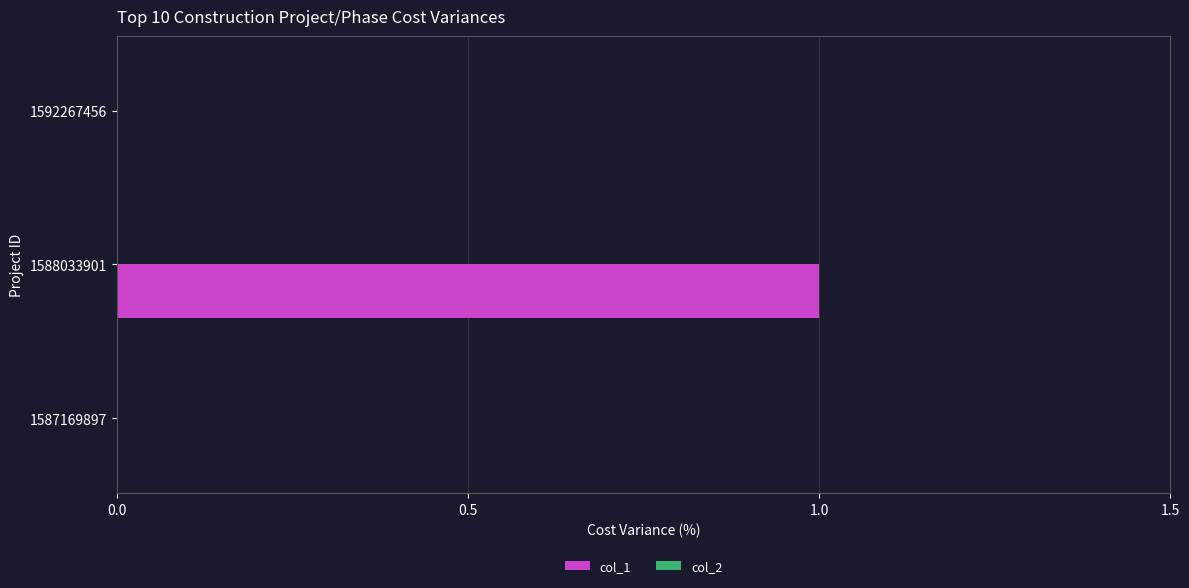

Between 1587169897 and 1588033901, which is larger?

1588033901